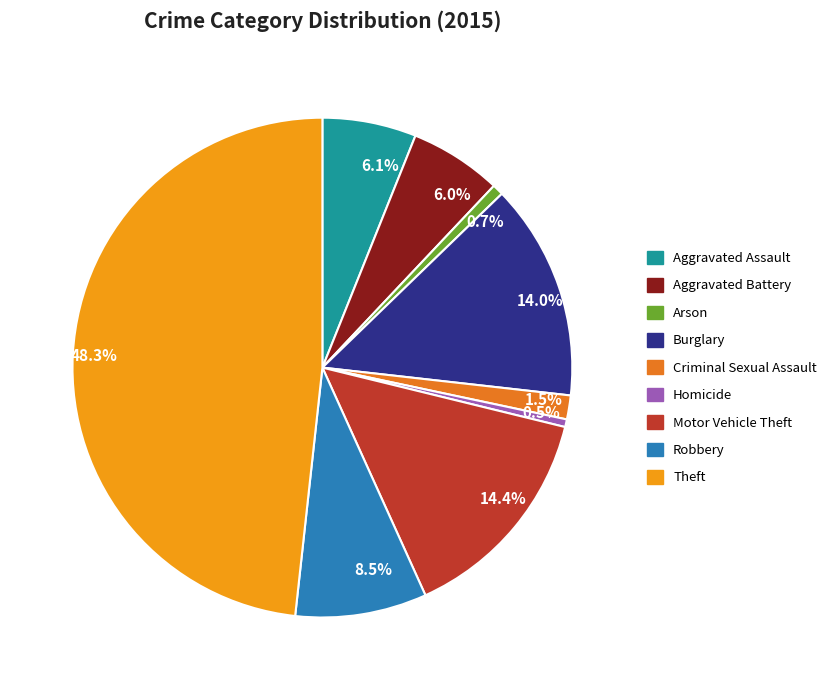

Which slice is the largest?

48.3%